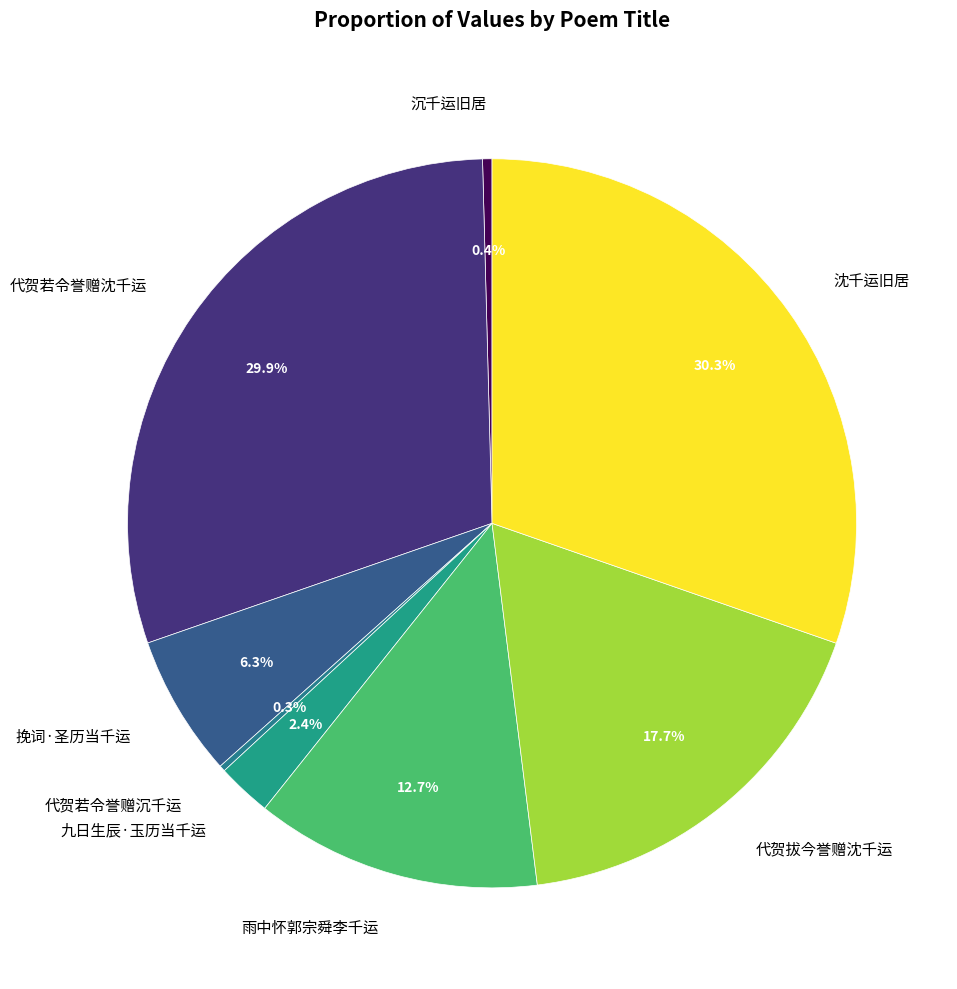

How much of the chart is everything except 代贺若令誉赠沈千运?

70.1%